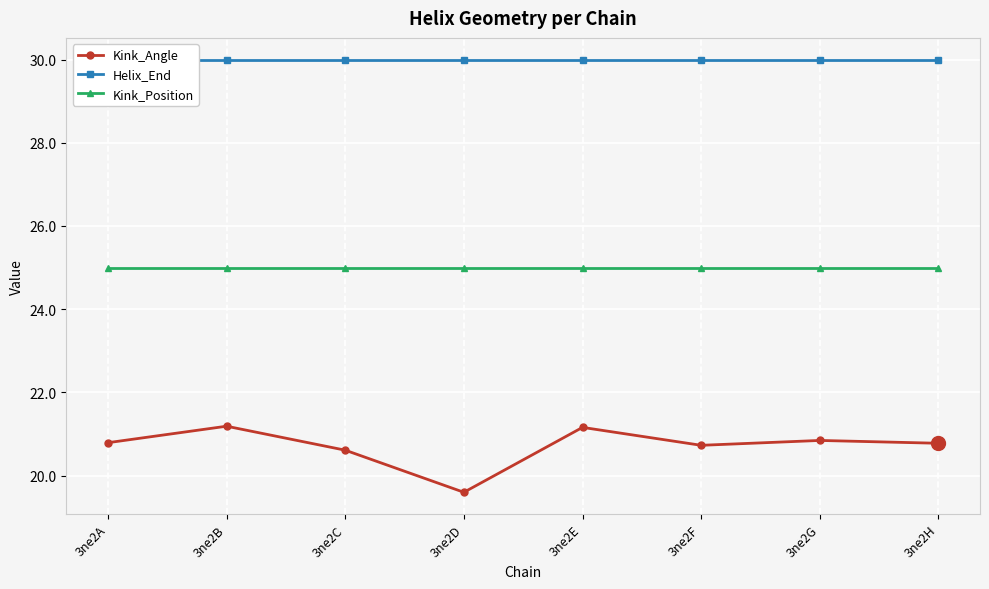

How many lines are shown in the chart?

3